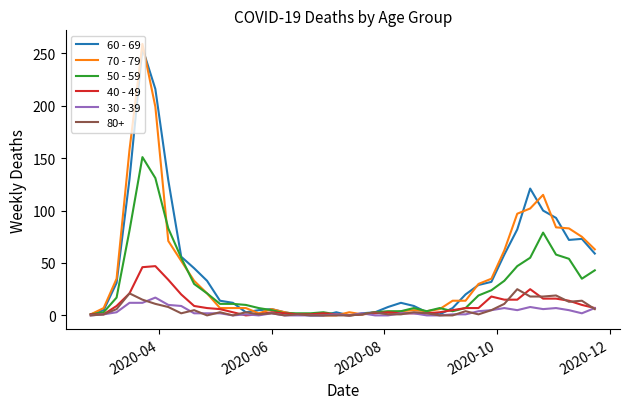

What is the greatest value displayed?

259